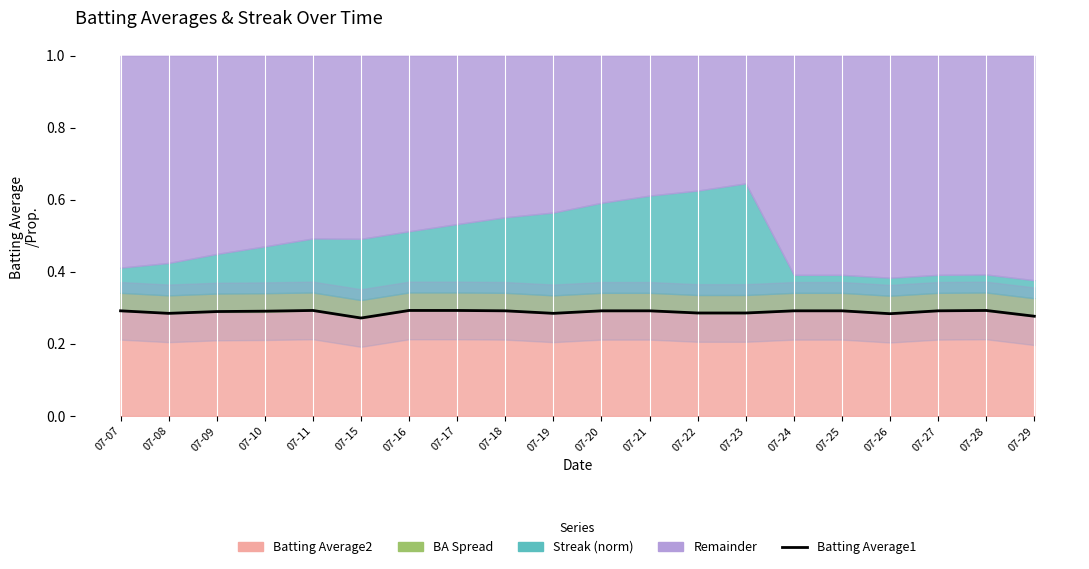

Rank the categories by value from lowest to highest.

07-15, 07-29, 07-26, 07-08, 07-19, 07-22, 07-23, 07-09, 07-10, 07-07, 07-18, 07-20, 07-21, 07-24, 07-25, 07-27, 07-11, 07-16, 07-17, 07-28